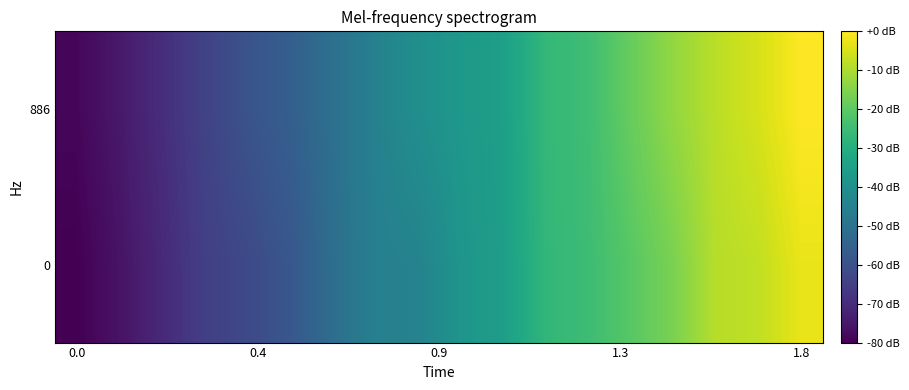

Reading right to left, what are all the values shown in this chart?

row_0: -2.6	-7.5	-8.6	-16.0	-20.8	-25.0	-27.2	-35.3	-38.3	-44.5	-45.2	-51.3	-58.5	-62.3	-65.1	-70.8	-76.0	-80.0
row_1: 0.0	-5.0	-8.3	-12.9	-18.6	-24.6	-26.9	-34.9	-37.3	-40.3	-45.1	-50.6	-55.9	-59.6	-64.2	-69.7	-74.7	-78.7